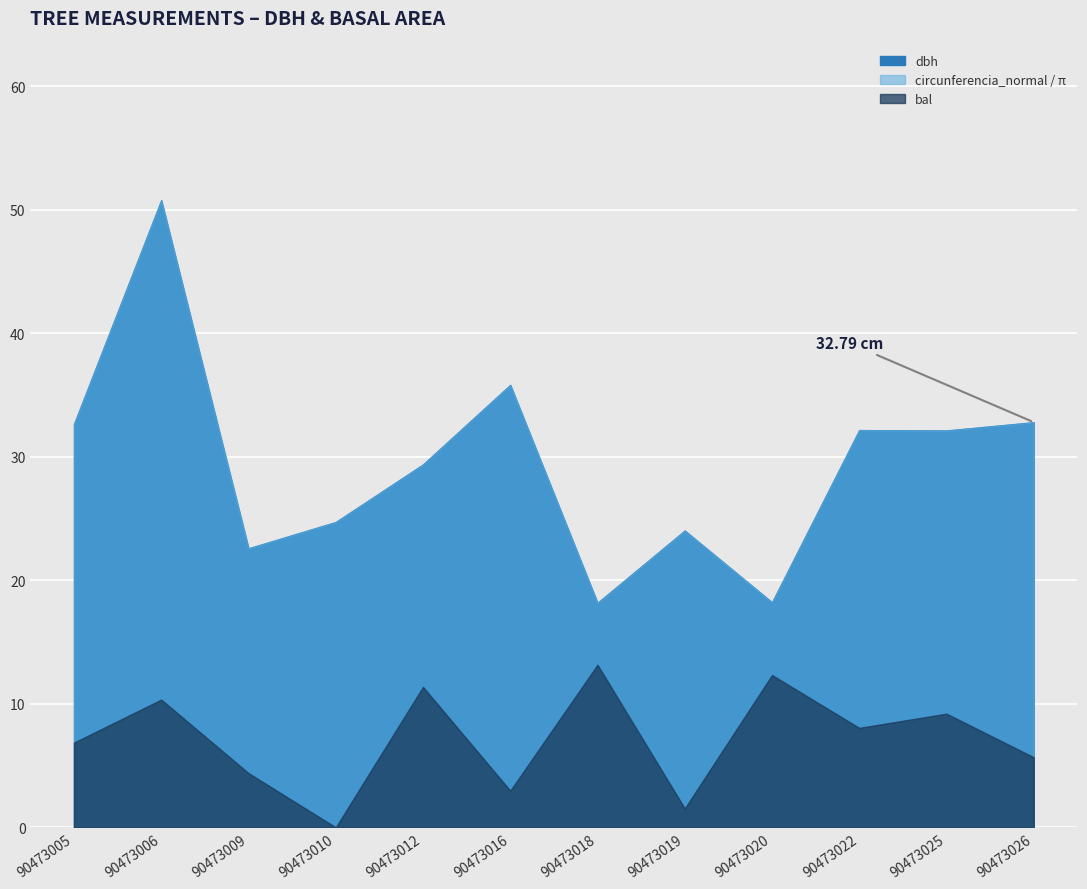

At which label does bal reach its minimum?

90473010